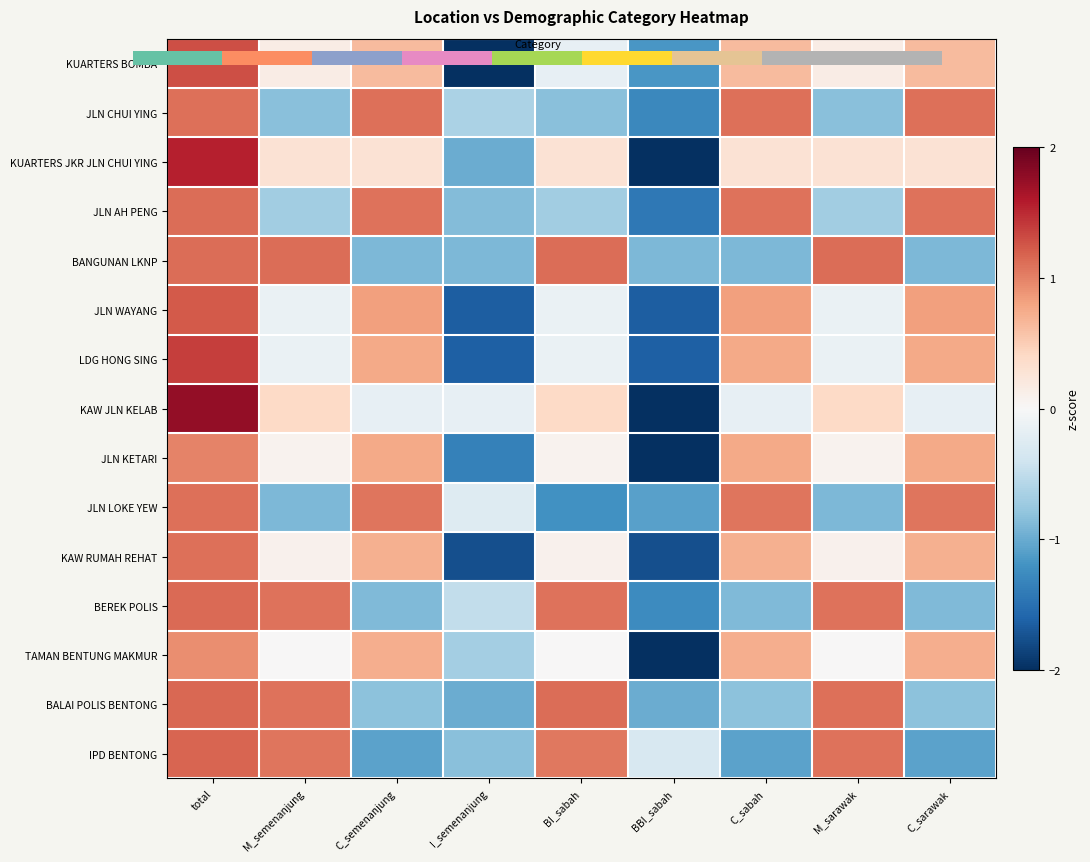

How many negative values does the IPD BENTONG series have?

5